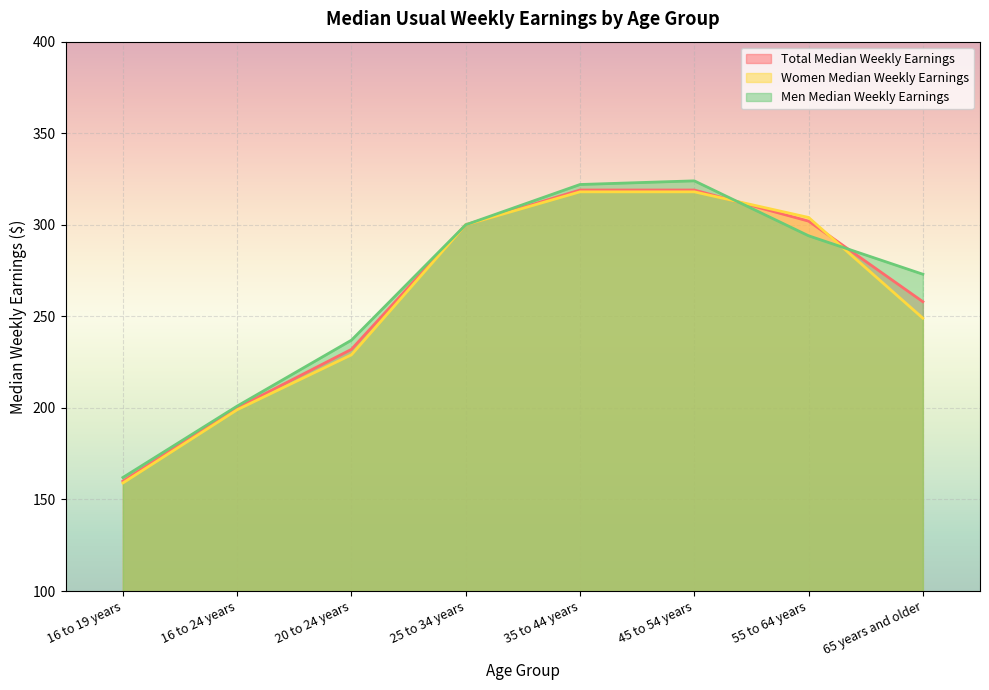

Does the chart display data point markers on the line(s)?

No